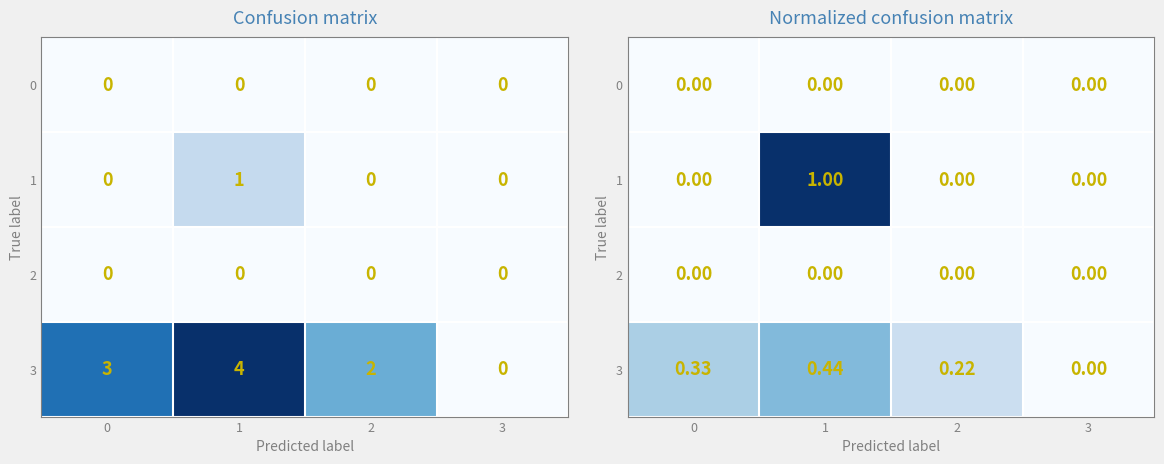

How many values in 1 are above zero?

1